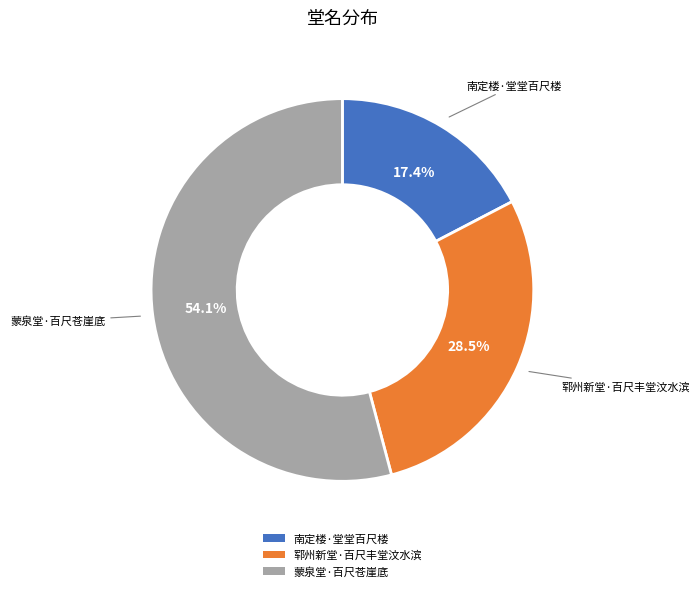

Is it true that 郓州新堂·百尺丰堂汶水滨 is 21% of the pie?

False